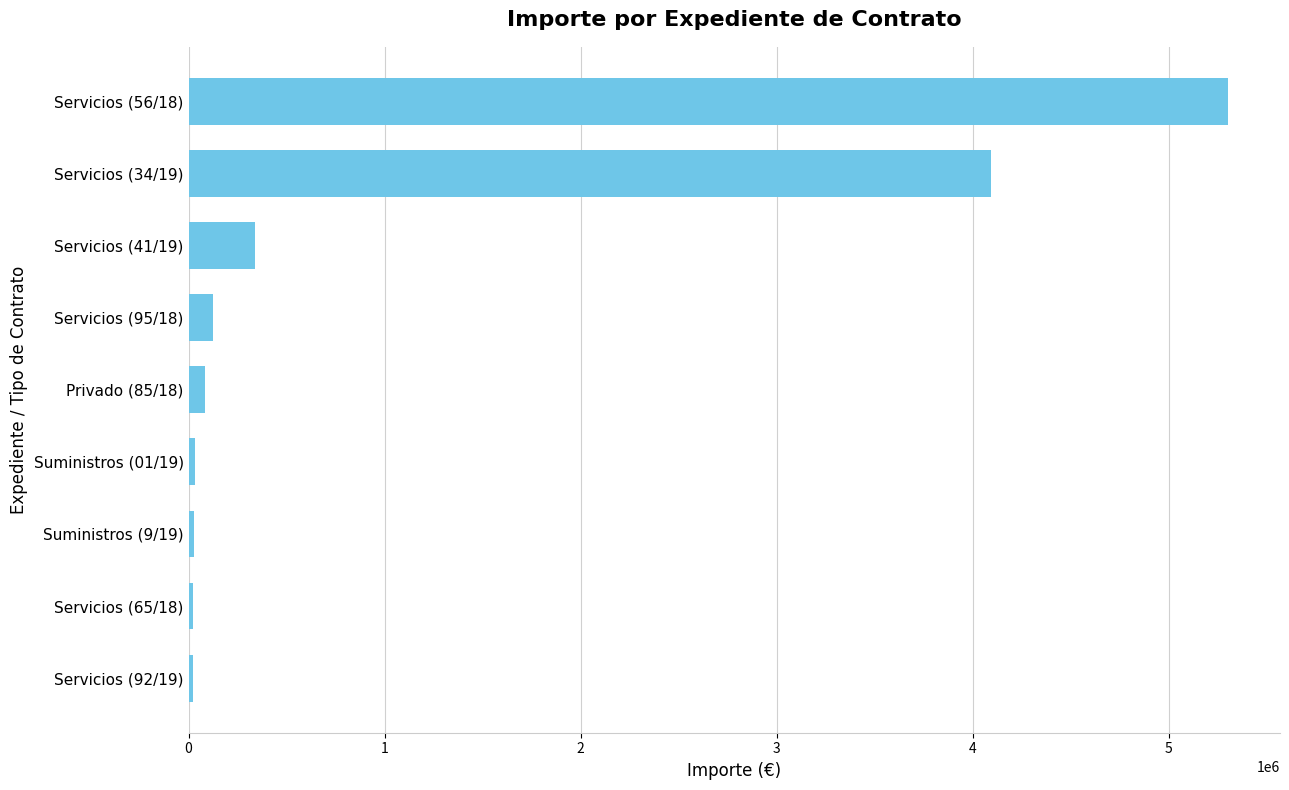

What is the difference between the second highest and second lowest values?

4069864.6